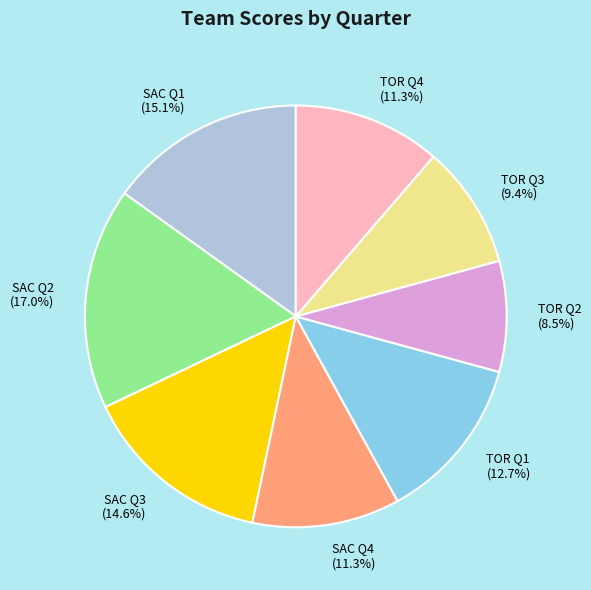

What is the largest slice in the pie chart?

SAC Q2